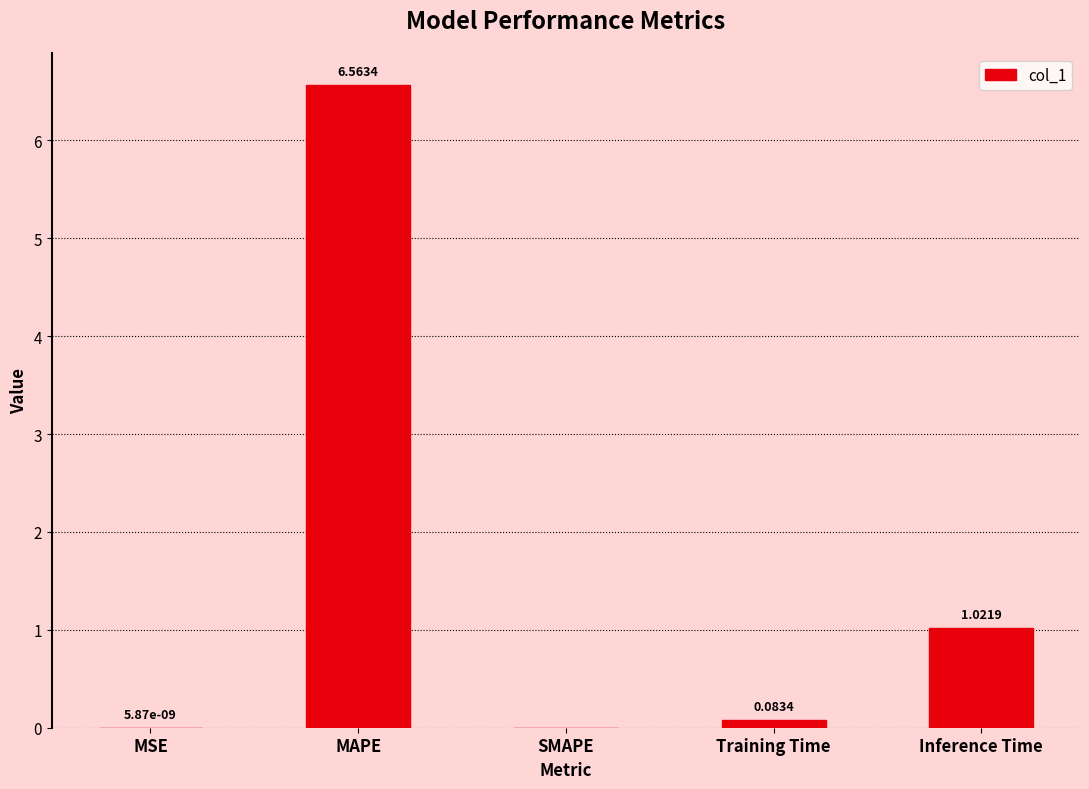

Which label corresponds to the largest value in the chart?

MAPE